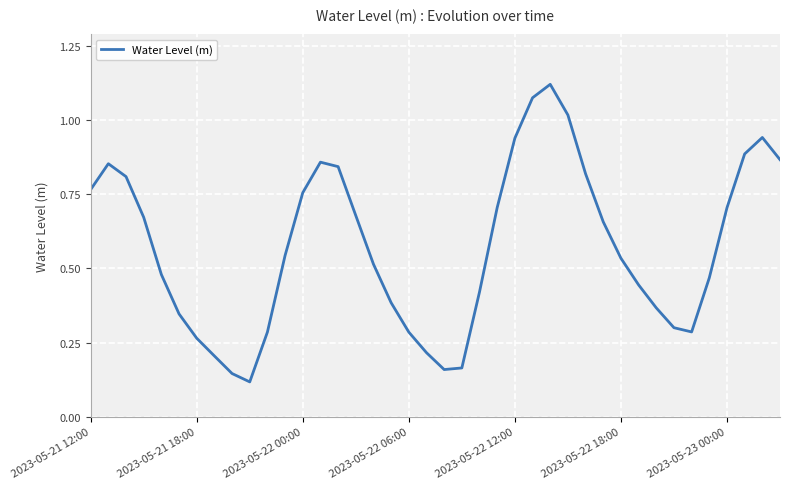

The chart shows a value of 1.3 at 2023-05-22 00:00. True or false?

False